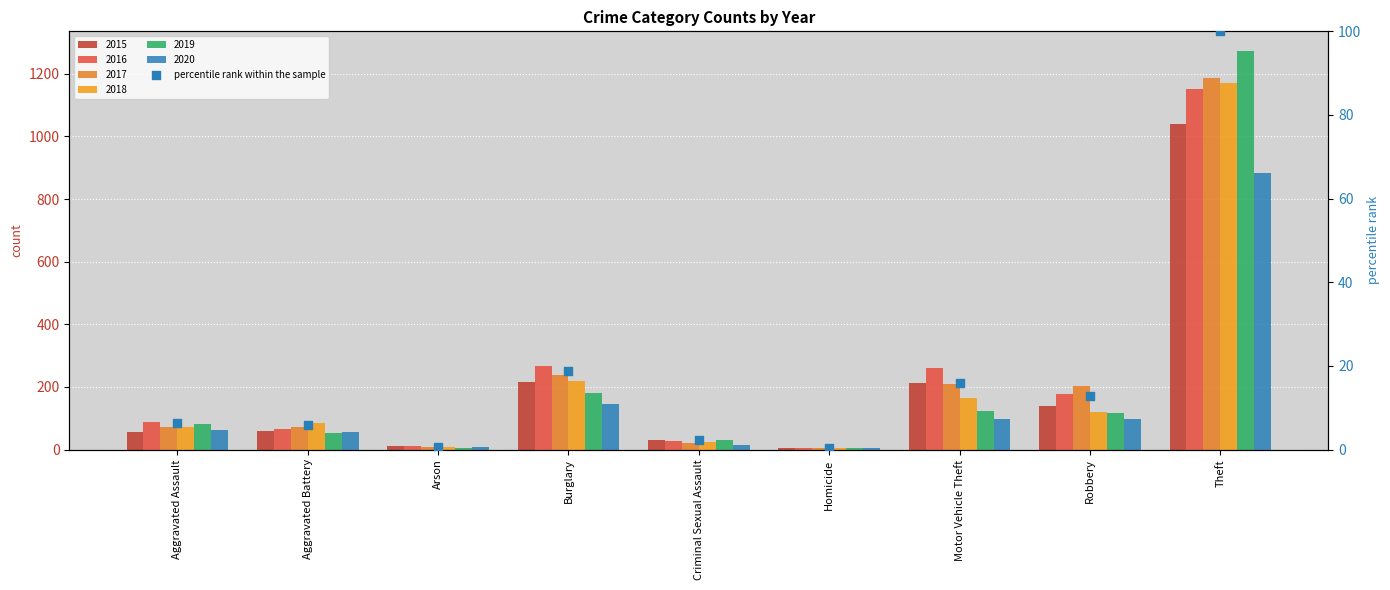

Which has a higher value, Aggravated Battery or Motor Vehicle Theft?

Motor Vehicle Theft